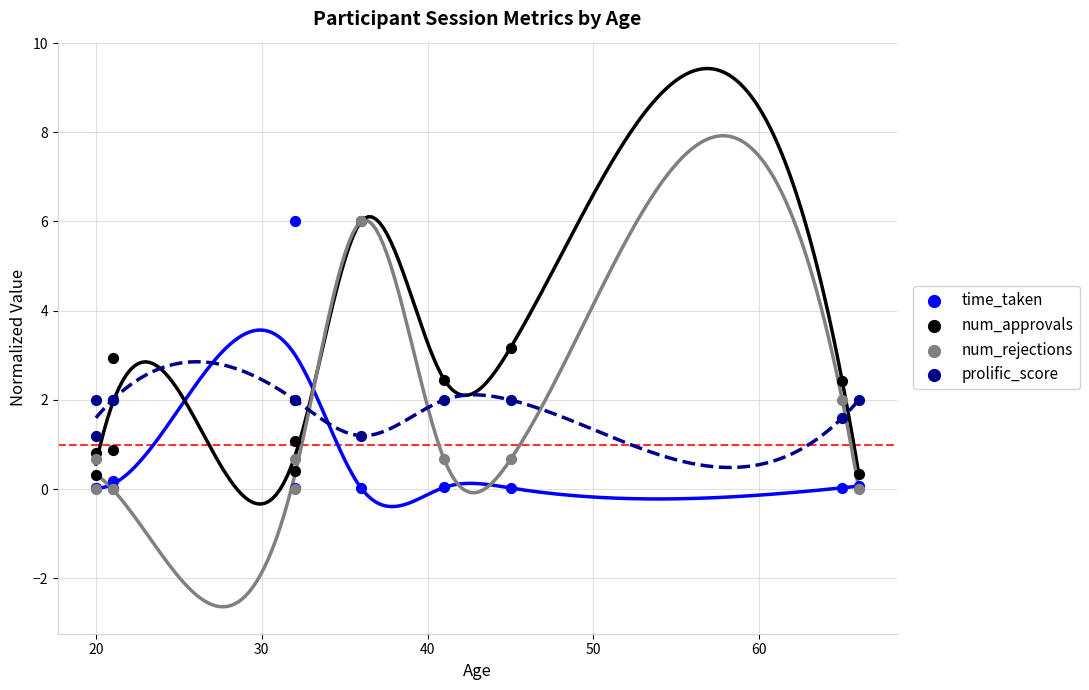

Which series reaches the maximum Y coordinate?

time_taken